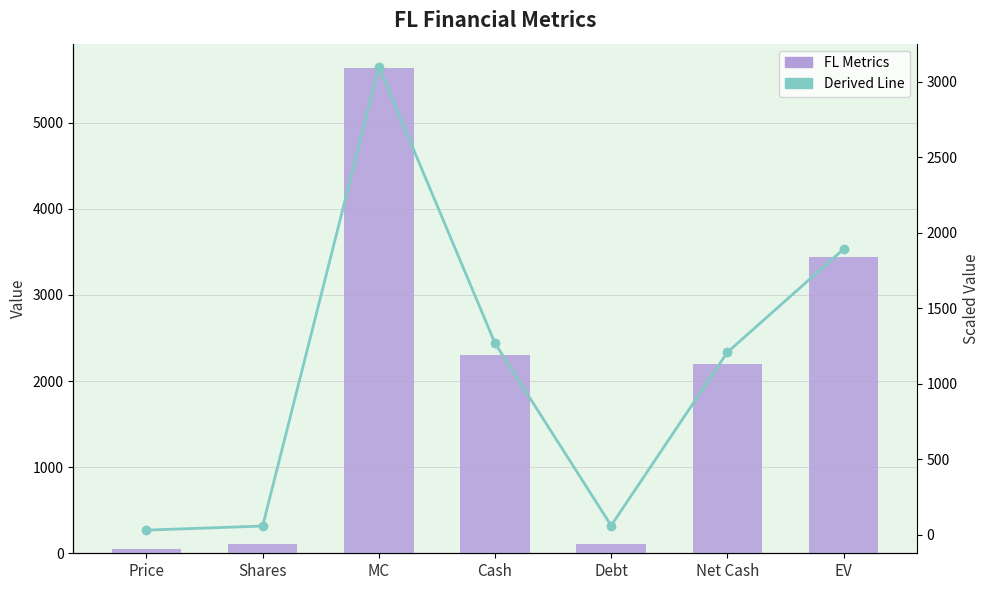

True or false: FL Metrics has a value of 2305.0 at Cash.

True